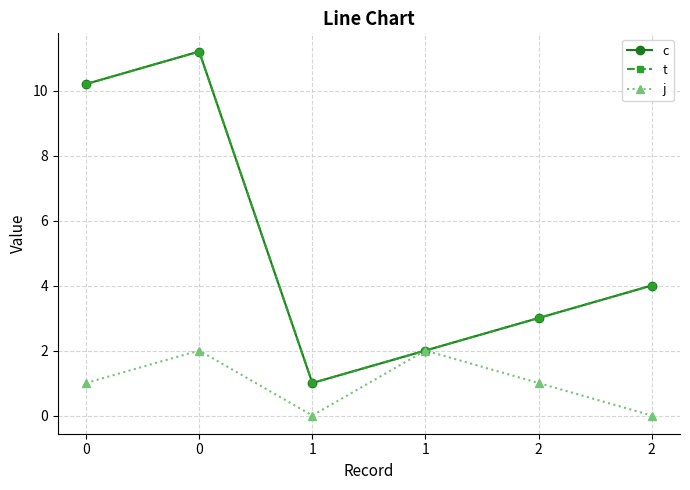

True or false: t and c intersect in this chart.

False